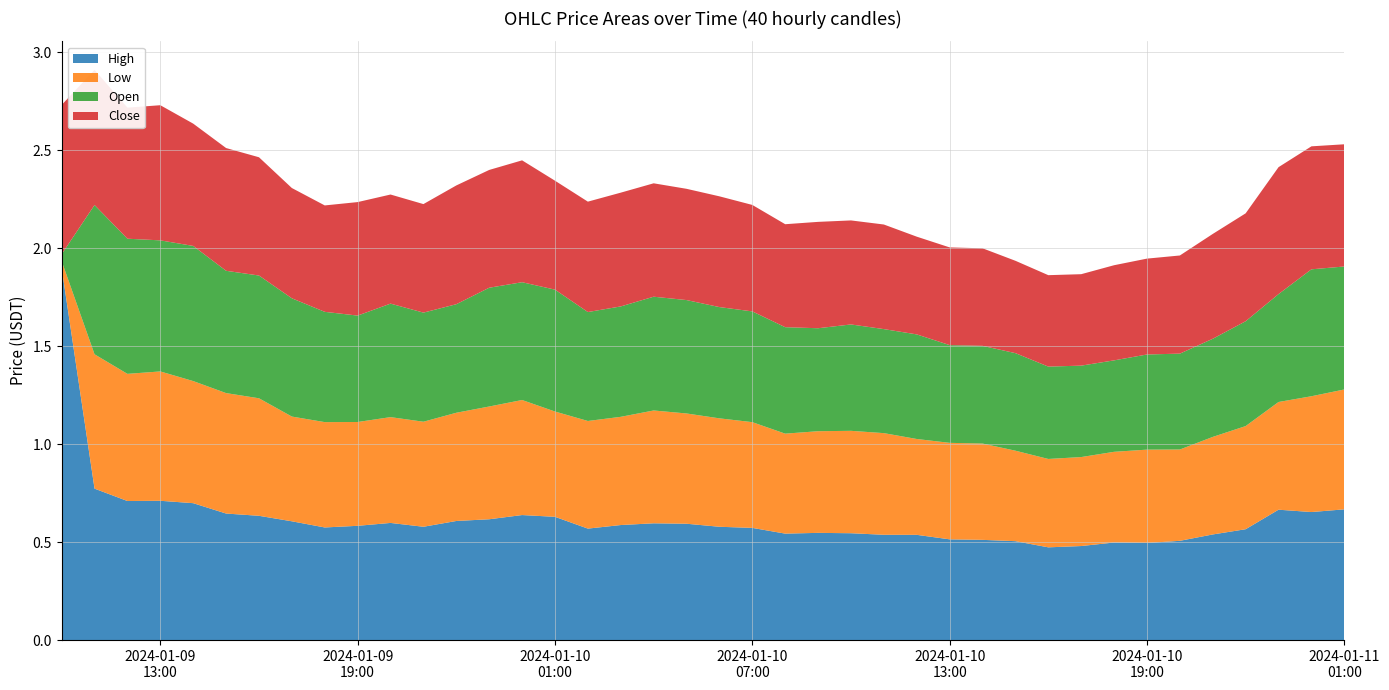

Reading right to left, extract all data points from this chart.

High: 2024-01-11 01:00=0.7	2024-01-11 00:00=0.7	2024-01-10 23:00=0.7	2024-01-10 22:00=0.6	2024-01-10 21:00=0.5	2024-01-10 20:00=0.5	2024-01-10 19:00=0.5	2024-01-10 18:00=0.5	2024-01-10 17:00=0.5	2024-01-10 16:00=0.5	2024-01-10 15:00=0.5	2024-01-10 14:00=0.5	2024-01-10 13:00=0.5	2024-01-10 12:00=0.5	2024-01-10 11:00=0.5	2024-01-10 10:00=0.5	2024-01-10 09:00=0.5	2024-01-10 08:00=0.5	2024-01-10 07:00=0.6	2024-01-10 06:00=0.6	2024-01-10 05:00=0.6	2024-01-10 04:00=0.6	2024-01-10 03:00=0.6	2024-01-10 02:00=0.6	2024-01-10 01:00=0.6	2024-01-10 00:00=0.6	2024-01-09 23:00=0.6	2024-01-09 22:00=0.6	2024-01-09 21:00=0.6	2024-01-09 20:00=0.6	2024-01-09 19:00=0.6	2024-01-09 18:00=0.6	2024-01-09 17:00=0.6	2024-01-09 16:00=0.6	2024-01-09 15:00=0.6	2024-01-09 14:00=0.7	2024-01-09 13:00=0.7	2024-01-09 12:00=0.7	2024-01-09 11:00=0.8	2024-01-09 10:00=1.9
Low: 2024-01-11 01:00=0.6	2024-01-11 00:00=0.6	2024-01-10 23:00=0.5	2024-01-10 22:00=0.5	2024-01-10 21:00=0.5	2024-01-10 20:00=0.5	2024-01-10 19:00=0.5	2024-01-10 18:00=0.5	2024-01-10 17:00=0.5	2024-01-10 16:00=0.5	2024-01-10 15:00=0.5	2024-01-10 14:00=0.5	2024-01-10 13:00=0.5	2024-01-10 12:00=0.5	2024-01-10 11:00=0.5	2024-01-10 10:00=0.5	2024-01-10 09:00=0.5	2024-01-10 08:00=0.5	2024-01-10 07:00=0.5	2024-01-10 06:00=0.6	2024-01-10 05:00=0.6	2024-01-10 04:00=0.6	2024-01-10 03:00=0.6	2024-01-10 02:00=0.5	2024-01-10 01:00=0.5	2024-01-10 00:00=0.6	2024-01-09 23:00=0.6	2024-01-09 22:00=0.6	2024-01-09 21:00=0.5	2024-01-09 20:00=0.5	2024-01-09 19:00=0.5	2024-01-09 18:00=0.5	2024-01-09 17:00=0.5	2024-01-09 16:00=0.6	2024-01-09 15:00=0.6	2024-01-09 14:00=0.6	2024-01-09 13:00=0.7	2024-01-09 12:00=0.6	2024-01-09 11:00=0.7	2024-01-09 10:00=0.0
Open: 2024-01-11 01:00=0.6	2024-01-11 00:00=0.6	2024-01-10 23:00=0.6	2024-01-10 22:00=0.5	2024-01-10 21:00=0.5	2024-01-10 20:00=0.5	2024-01-10 19:00=0.5	2024-01-10 18:00=0.5	2024-01-10 17:00=0.5	2024-01-10 16:00=0.5	2024-01-10 15:00=0.5	2024-01-10 14:00=0.5	2024-01-10 13:00=0.5	2024-01-10 12:00=0.5	2024-01-10 11:00=0.5	2024-01-10 10:00=0.5	2024-01-10 09:00=0.5	2024-01-10 08:00=0.5	2024-01-10 07:00=0.6	2024-01-10 06:00=0.6	2024-01-10 05:00=0.6	2024-01-10 04:00=0.6	2024-01-10 03:00=0.6	2024-01-10 02:00=0.6	2024-01-10 01:00=0.6	2024-01-10 00:00=0.6	2024-01-09 23:00=0.6	2024-01-09 22:00=0.6	2024-01-09 21:00=0.6	2024-01-09 20:00=0.6	2024-01-09 19:00=0.5	2024-01-09 18:00=0.6	2024-01-09 17:00=0.6	2024-01-09 16:00=0.6	2024-01-09 15:00=0.6	2024-01-09 14:00=0.7	2024-01-09 13:00=0.7	2024-01-09 12:00=0.7	2024-01-09 11:00=0.8	2024-01-09 10:00=0.0
Close: 2024-01-11 01:00=0.6	2024-01-11 00:00=0.6	2024-01-10 23:00=0.6	2024-01-10 22:00=0.6	2024-01-10 21:00=0.5	2024-01-10 20:00=0.5	2024-01-10 19:00=0.5	2024-01-10 18:00=0.5	2024-01-10 17:00=0.5	2024-01-10 16:00=0.5	2024-01-10 15:00=0.5	2024-01-10 14:00=0.5	2024-01-10 13:00=0.5	2024-01-10 12:00=0.5	2024-01-10 11:00=0.5	2024-01-10 10:00=0.5	2024-01-10 09:00=0.5	2024-01-10 08:00=0.5	2024-01-10 07:00=0.5	2024-01-10 06:00=0.6	2024-01-10 05:00=0.6	2024-01-10 04:00=0.6	2024-01-10 03:00=0.6	2024-01-10 02:00=0.6	2024-01-10 01:00=0.6	2024-01-10 00:00=0.6	2024-01-09 23:00=0.6	2024-01-09 22:00=0.6	2024-01-09 21:00=0.6	2024-01-09 20:00=0.6	2024-01-09 19:00=0.6	2024-01-09 18:00=0.5	2024-01-09 17:00=0.6	2024-01-09 16:00=0.6	2024-01-09 15:00=0.6	2024-01-09 14:00=0.6	2024-01-09 13:00=0.7	2024-01-09 12:00=0.7	2024-01-09 11:00=0.7	2024-01-09 10:00=0.8